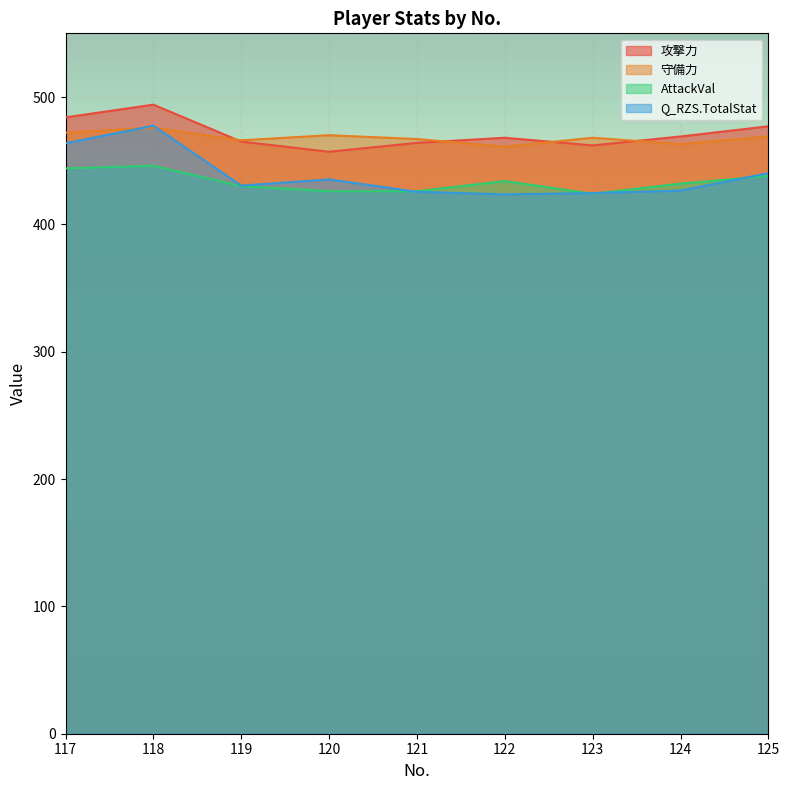

List the labels in order of 攻撃力 value, largest first.

118, 117, 125, 124, 122, 119, 121, 123, 120